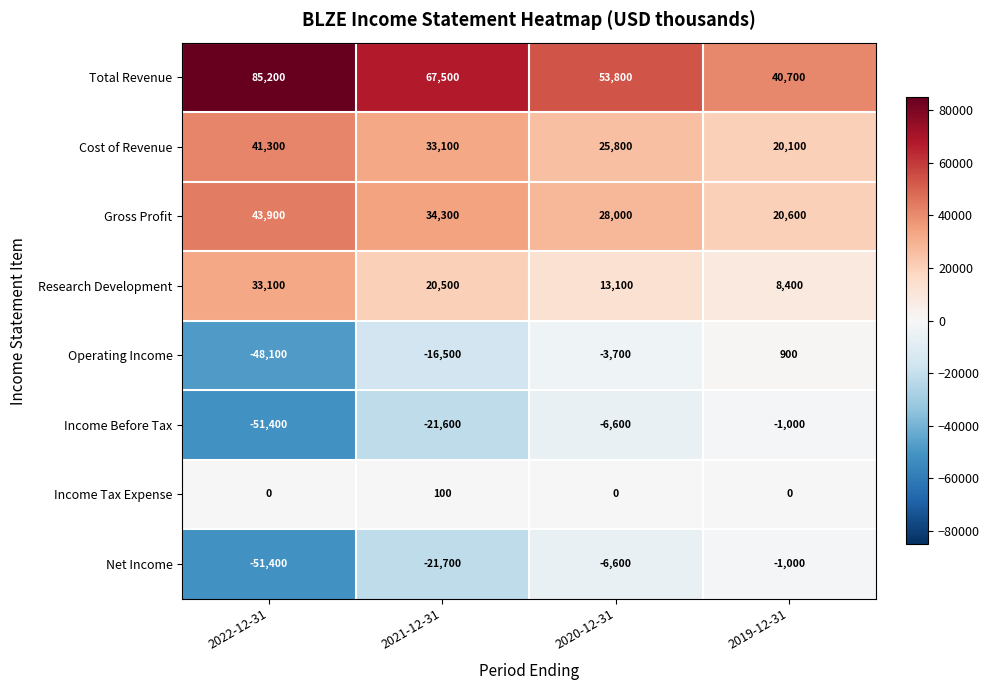

At which category is the sum across all series the highest?

2020-12-31